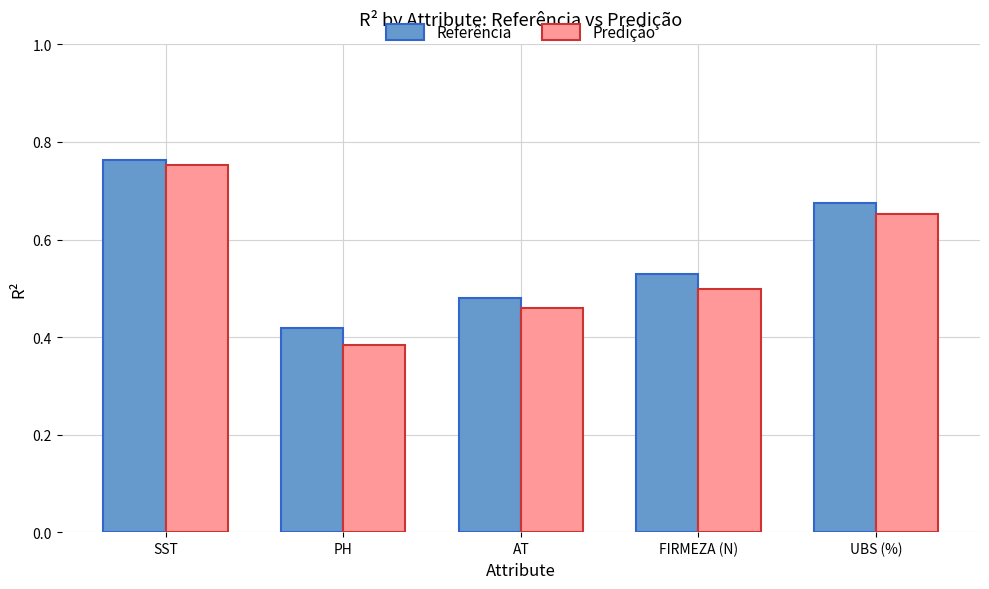

Which series has the widest spread of values?

Predição